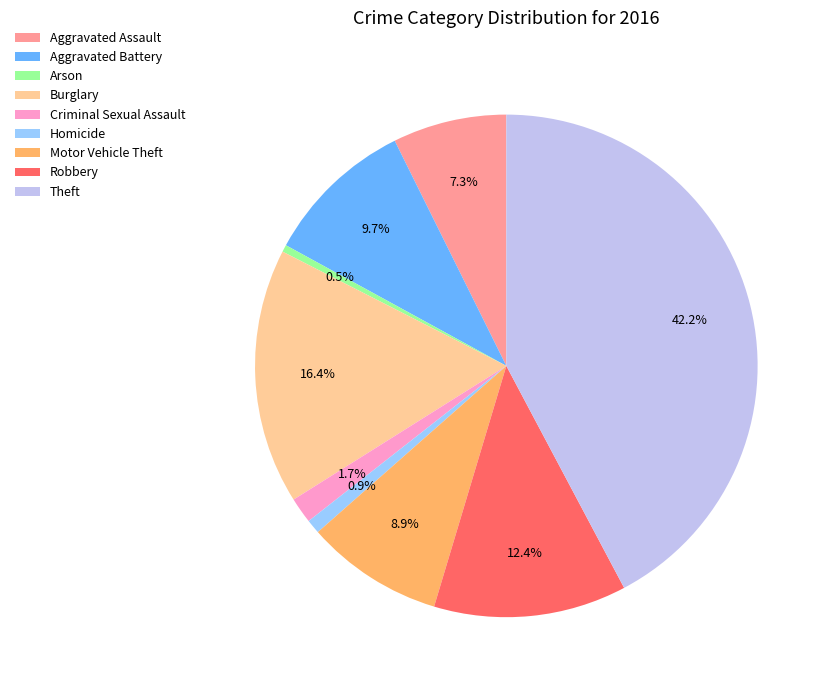

The Motor Vehicle Theft slice represents 1% of the pie. True or false?

False